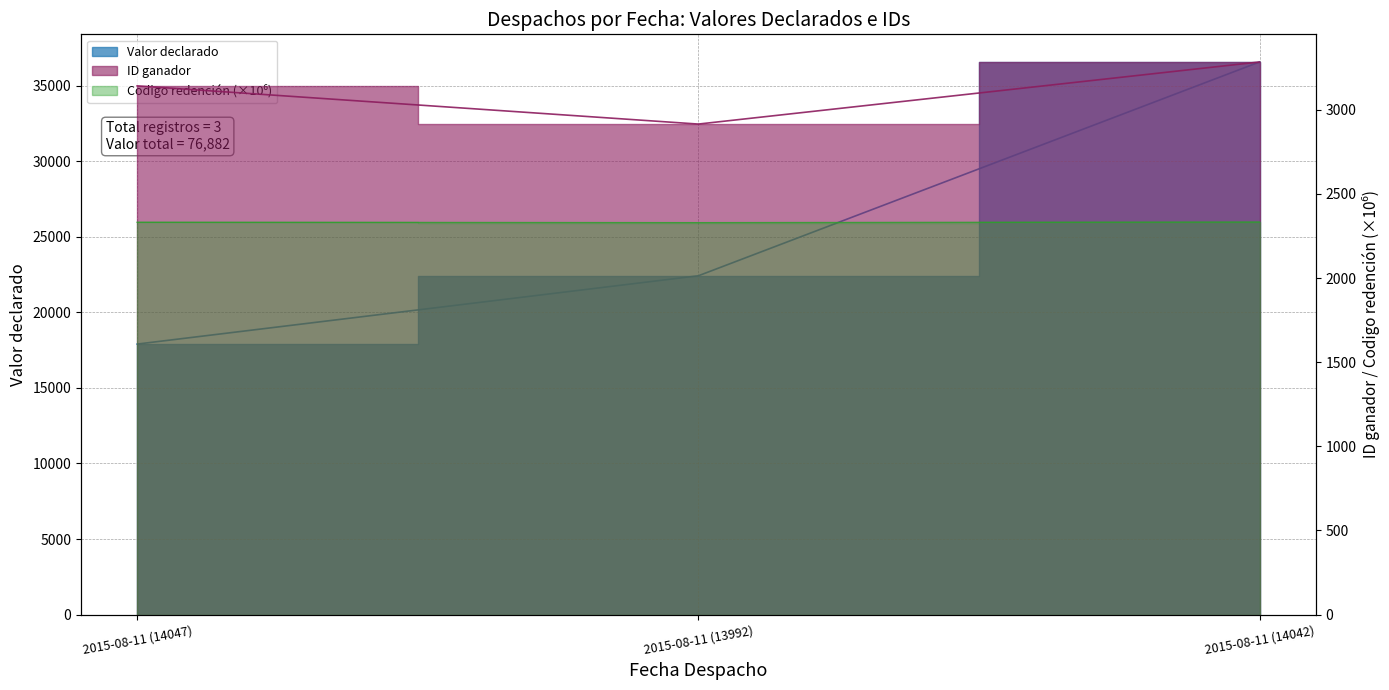

What is the greatest value displayed?

36564.0